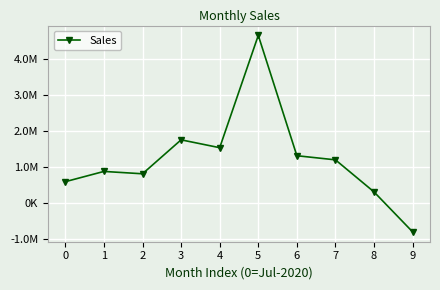

What is the average value?

1212209.2